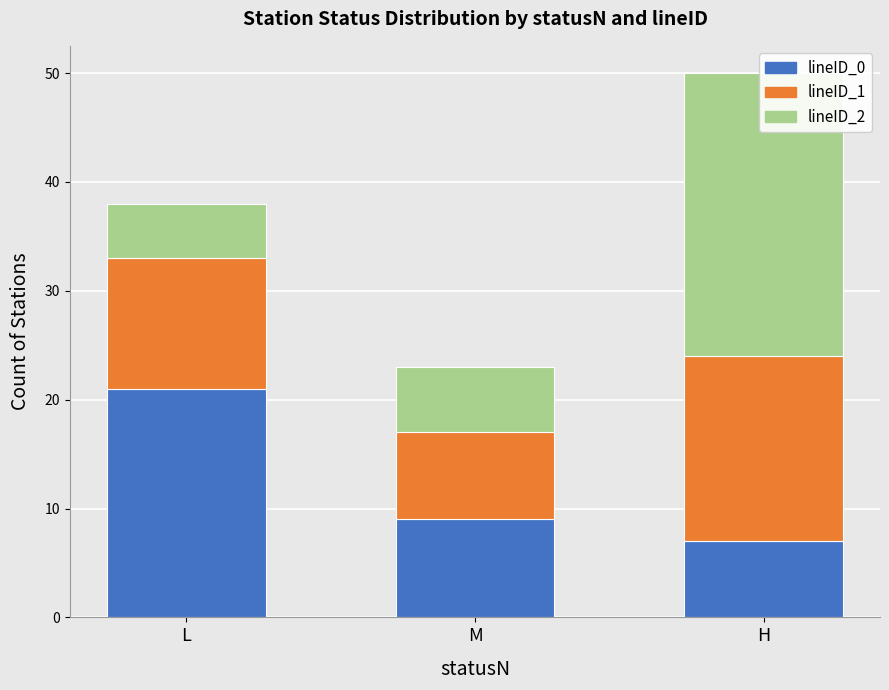

What is the lowest value of the lineID_2 series?

5